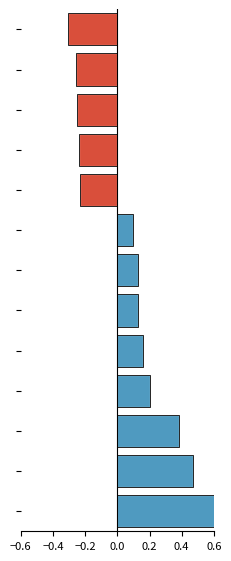

How many series are shown in this chart?

1